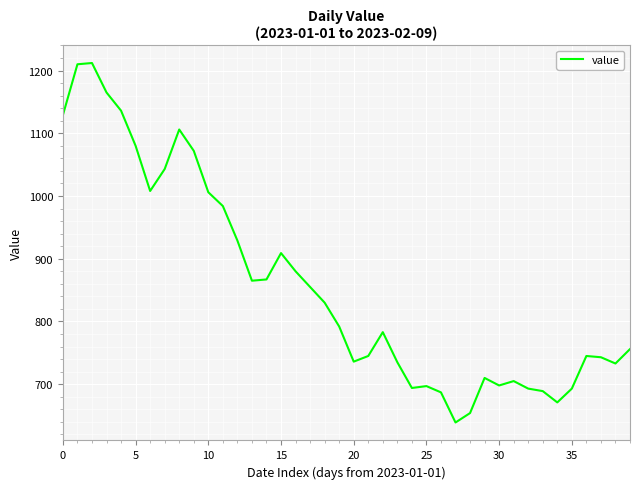

What is the minimum value shown in the chart?

639